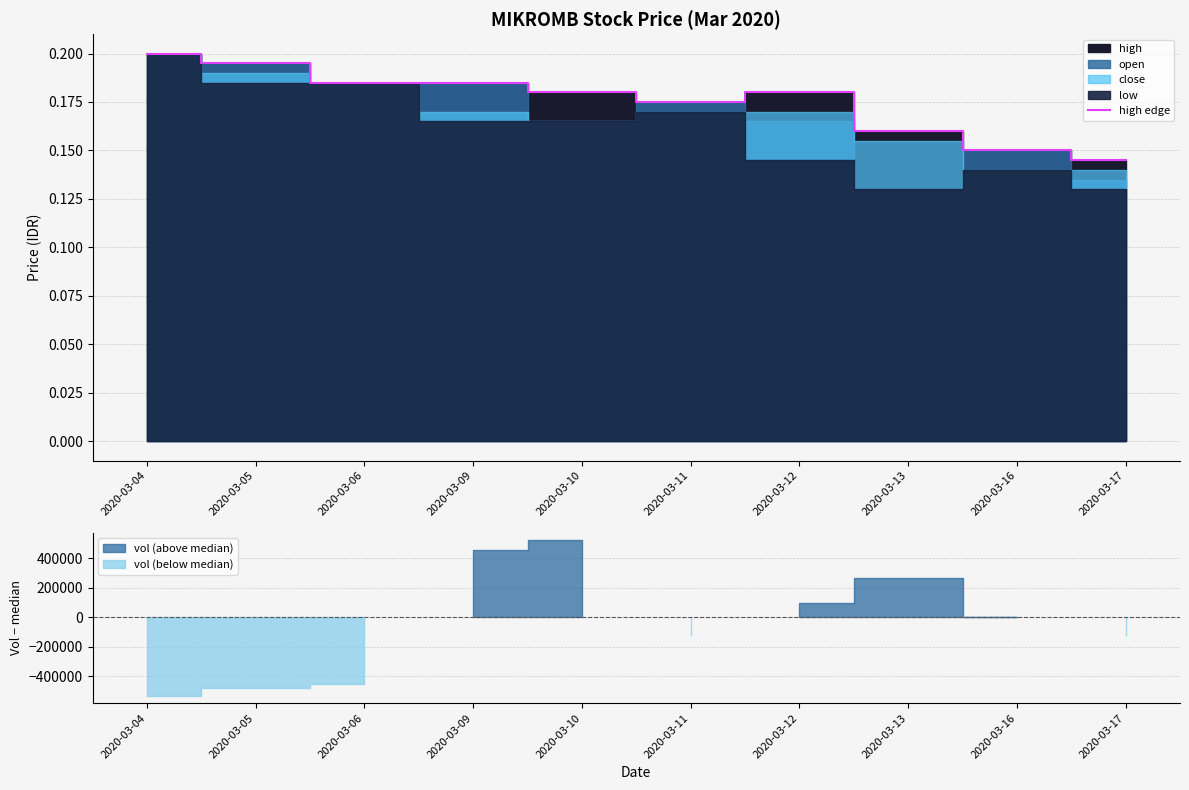

What is the difference between the second highest and minimum values?

0.1